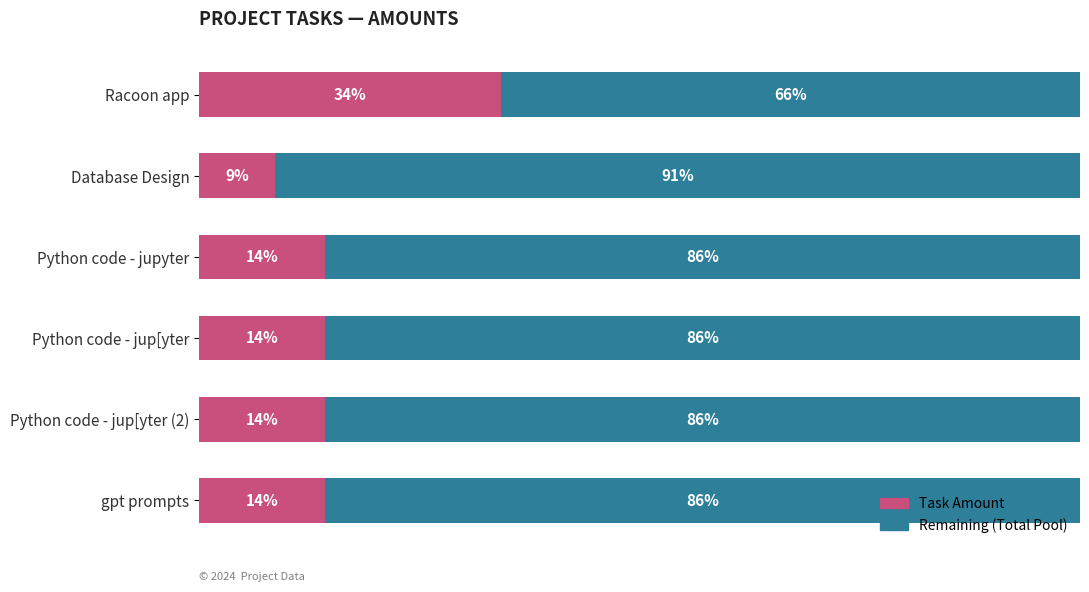

What are all the series names shown in the legend?

Task Amount, Remaining (Total Pool)